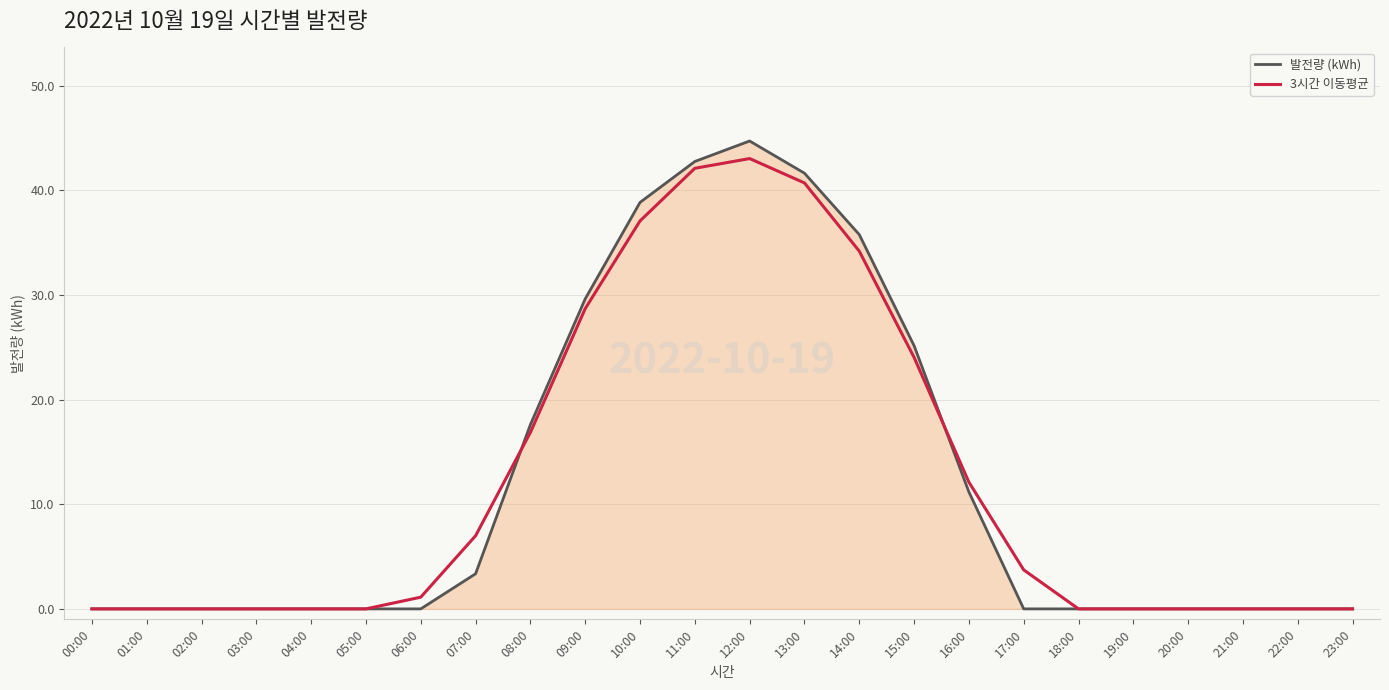

How many series are shown in this chart?

2